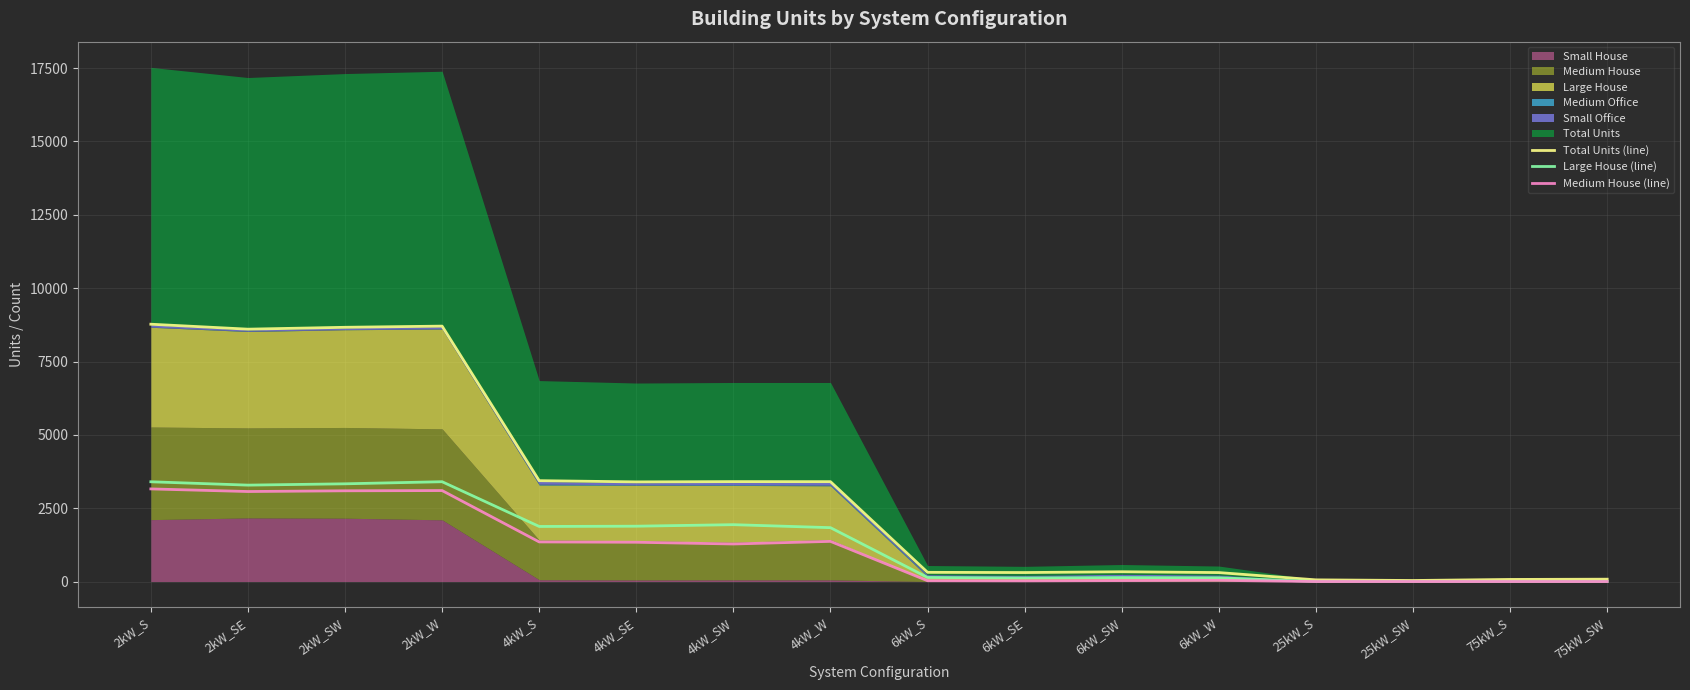

What is the highest value of the Large House (line) series?

3402